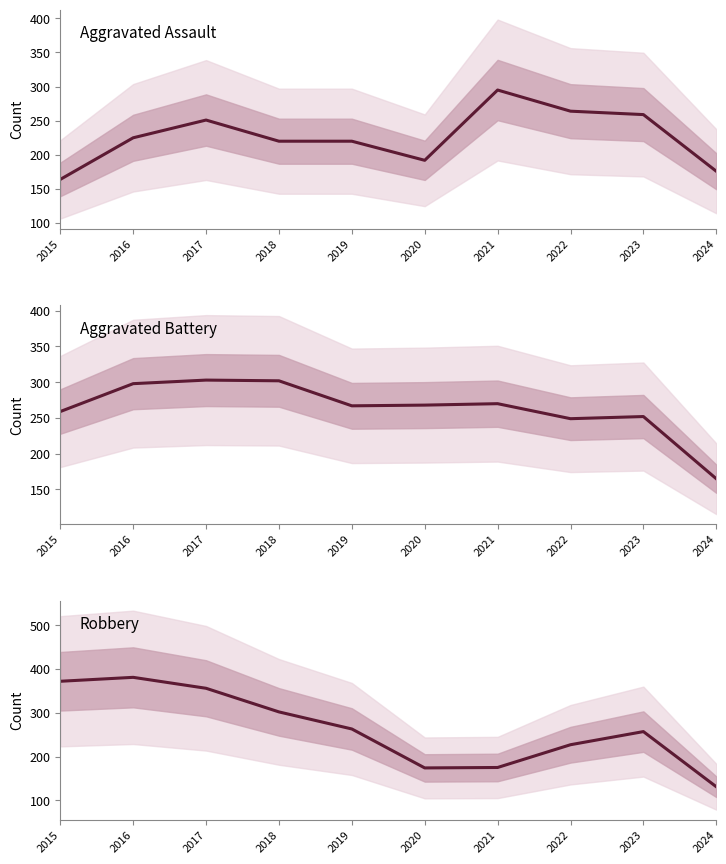

Where is Aggravated Assault nearest to the value 229?

2016